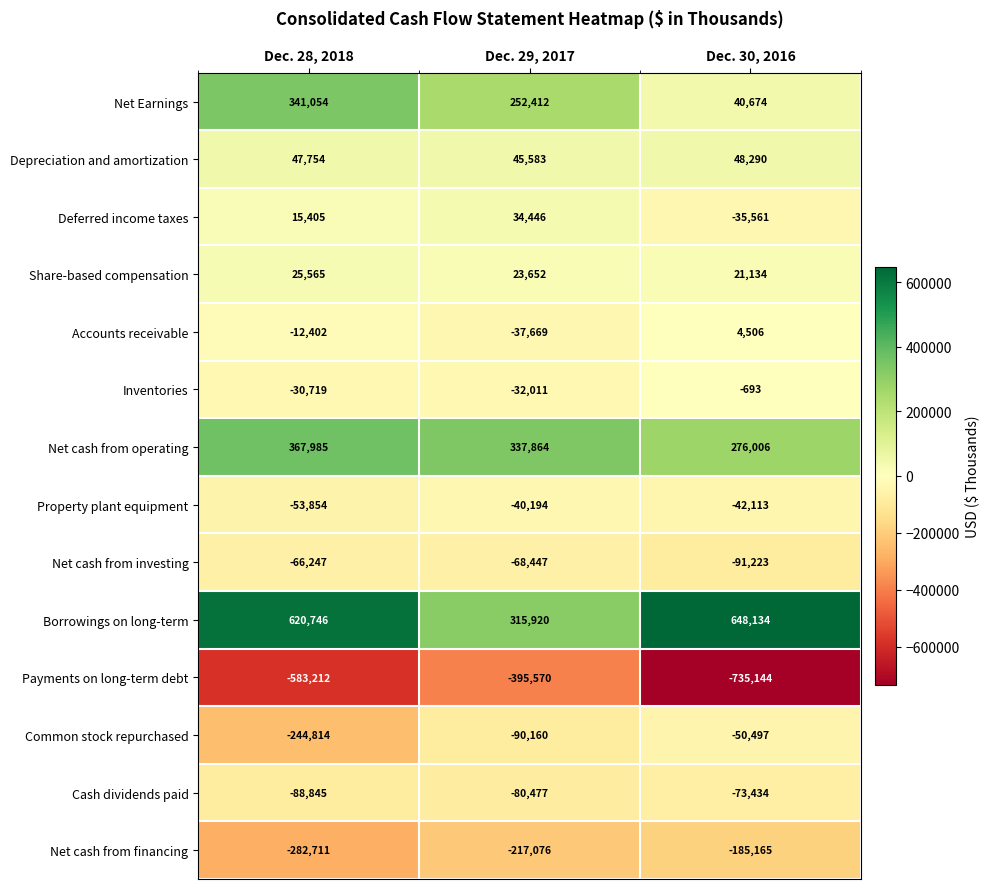

What is the difference between the Net cash from operating values at Dec. 29, 2017 and Dec. 28, 2018?

30121